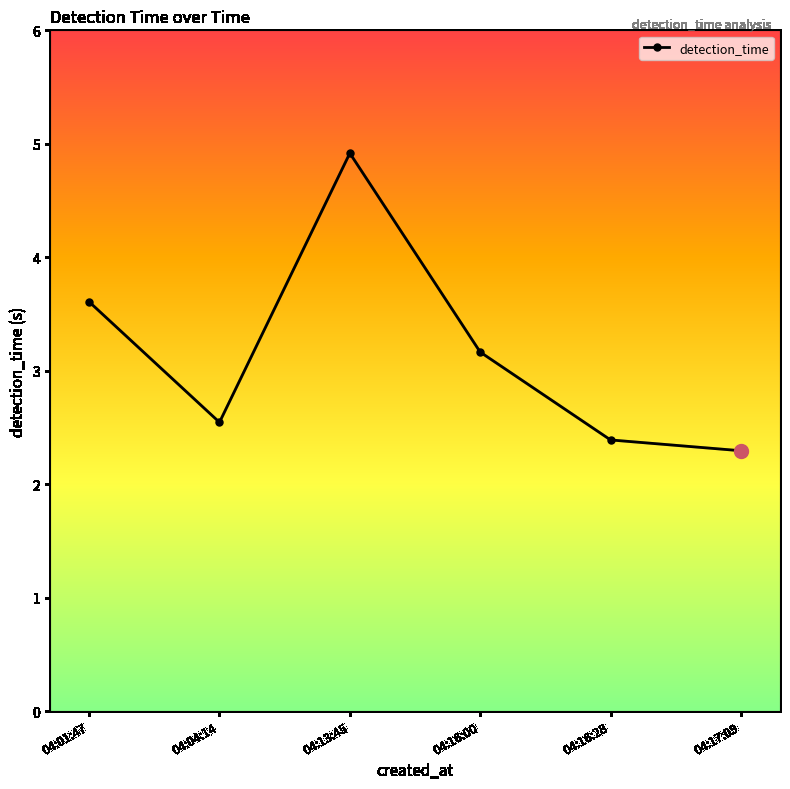

Reading left to right, what are all the values shown in this chart?

3.6	2.5	4.9	3.2	2.4	2.3